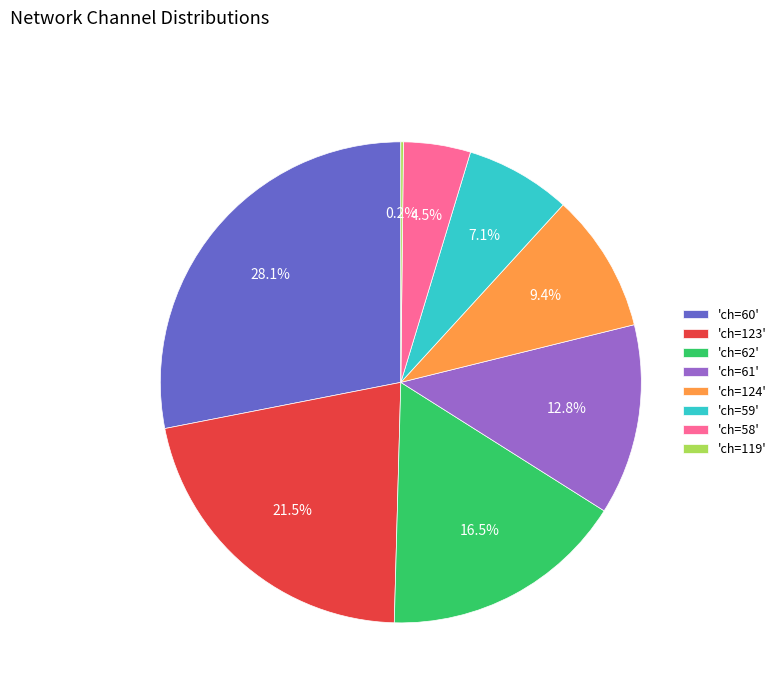

What is the ratio of the value at 'ch=62' to the value at 'ch=59'?

2.3